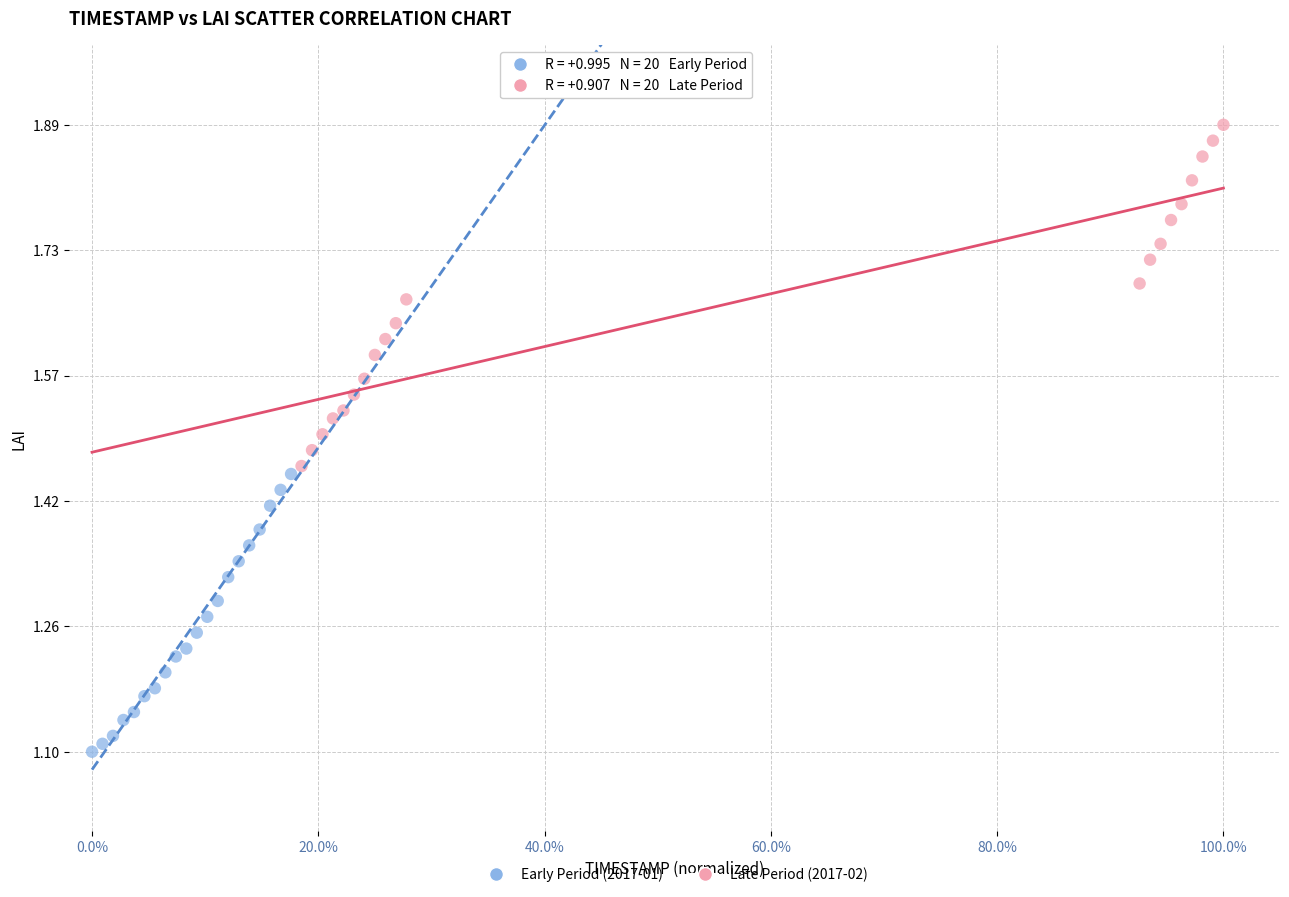

Which series contains the highest Y value?

Late Period (2017-02)